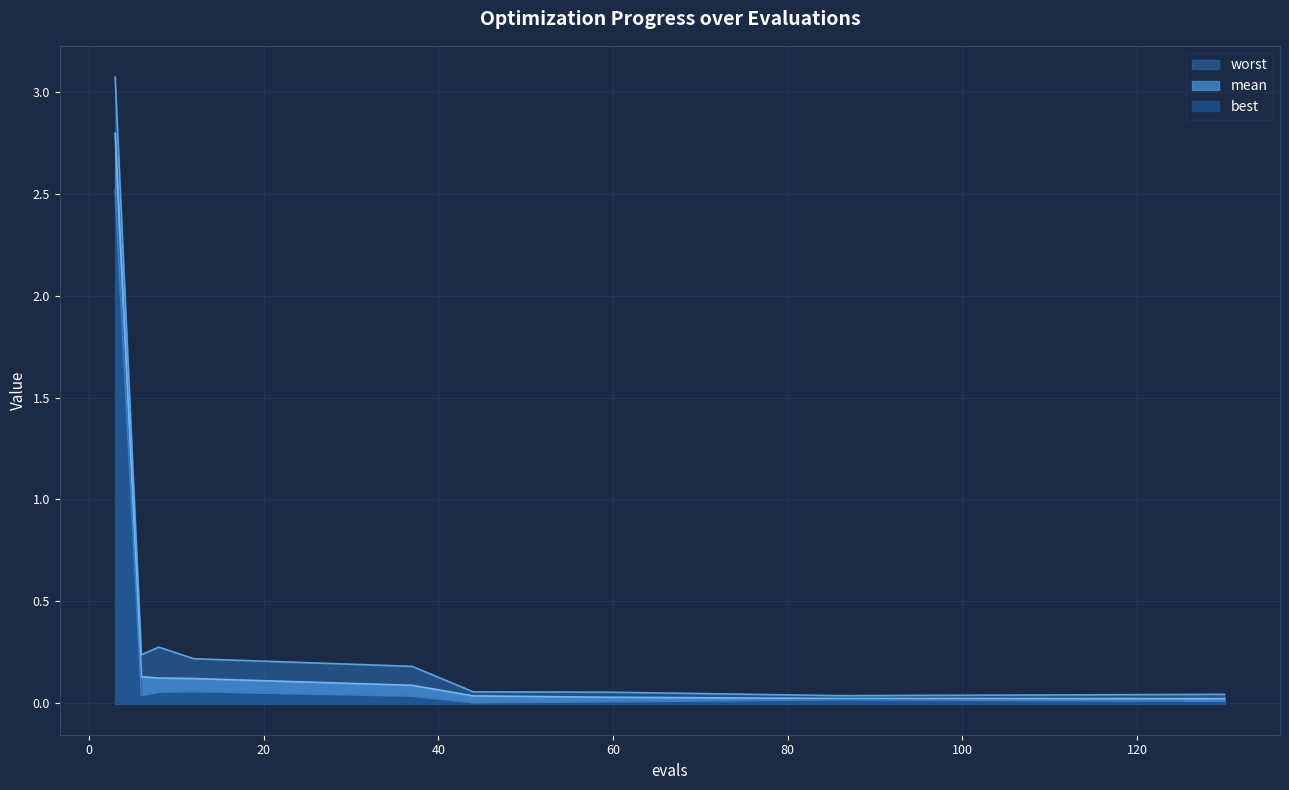

What is the total value across all series at 12?

0.4